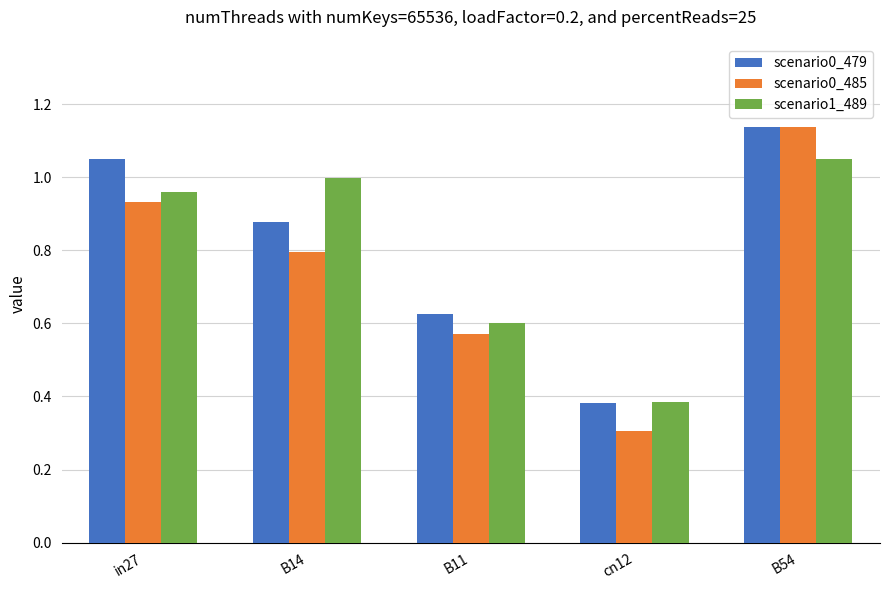

What is the minimum value shown in the chart?

0.3